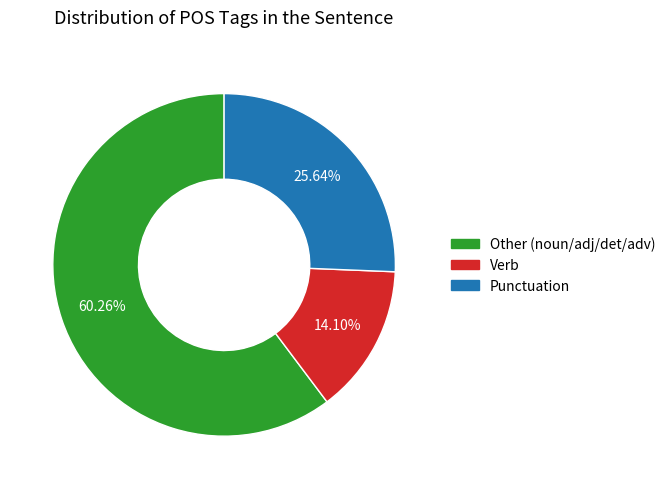

To the nearest percent, what is the average slice percentage?

33%